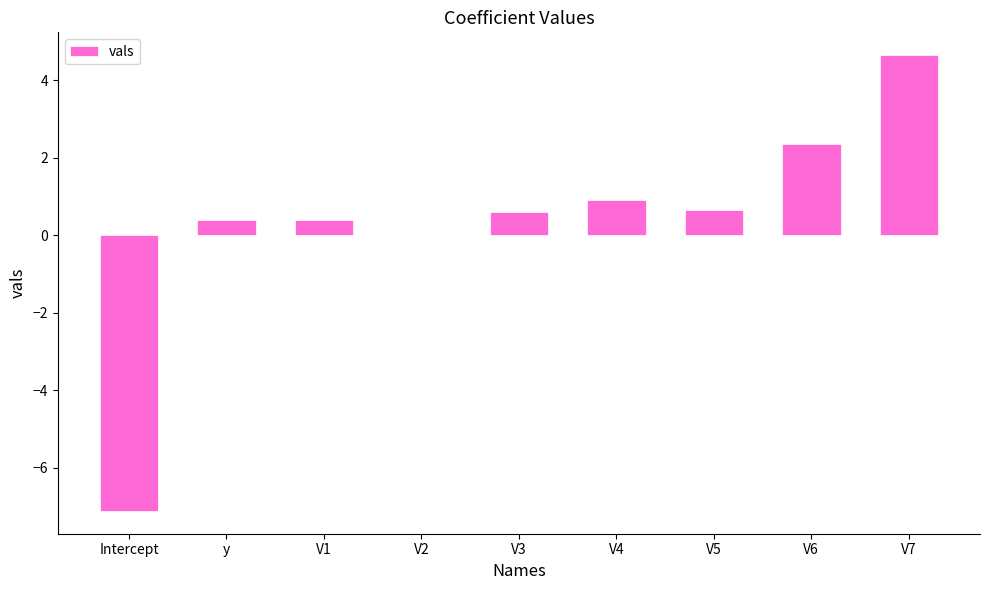

Count the number of data series in this chart.

1